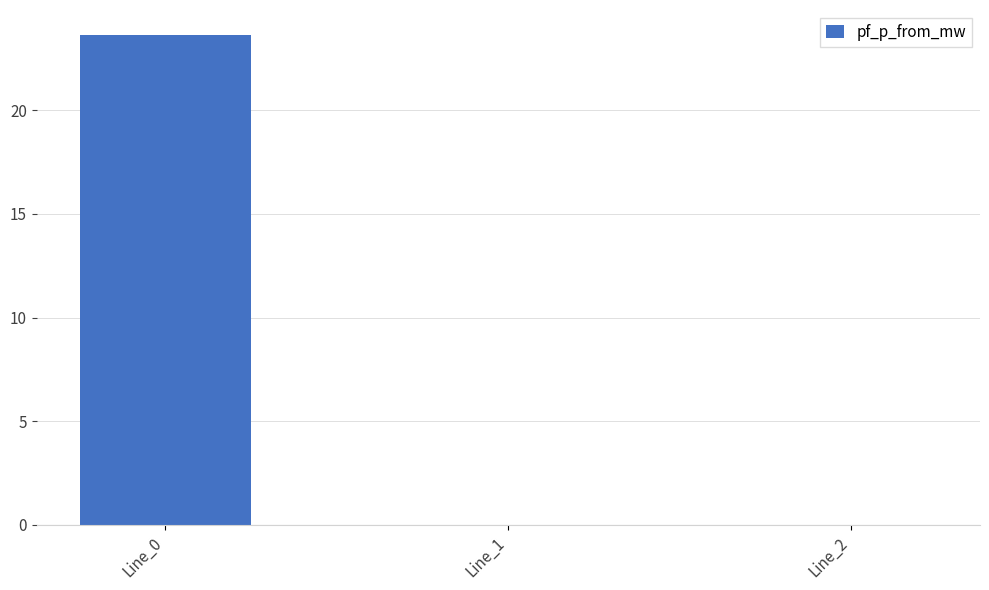

What is the change in value from Line_0 to Line_2?

-23.6